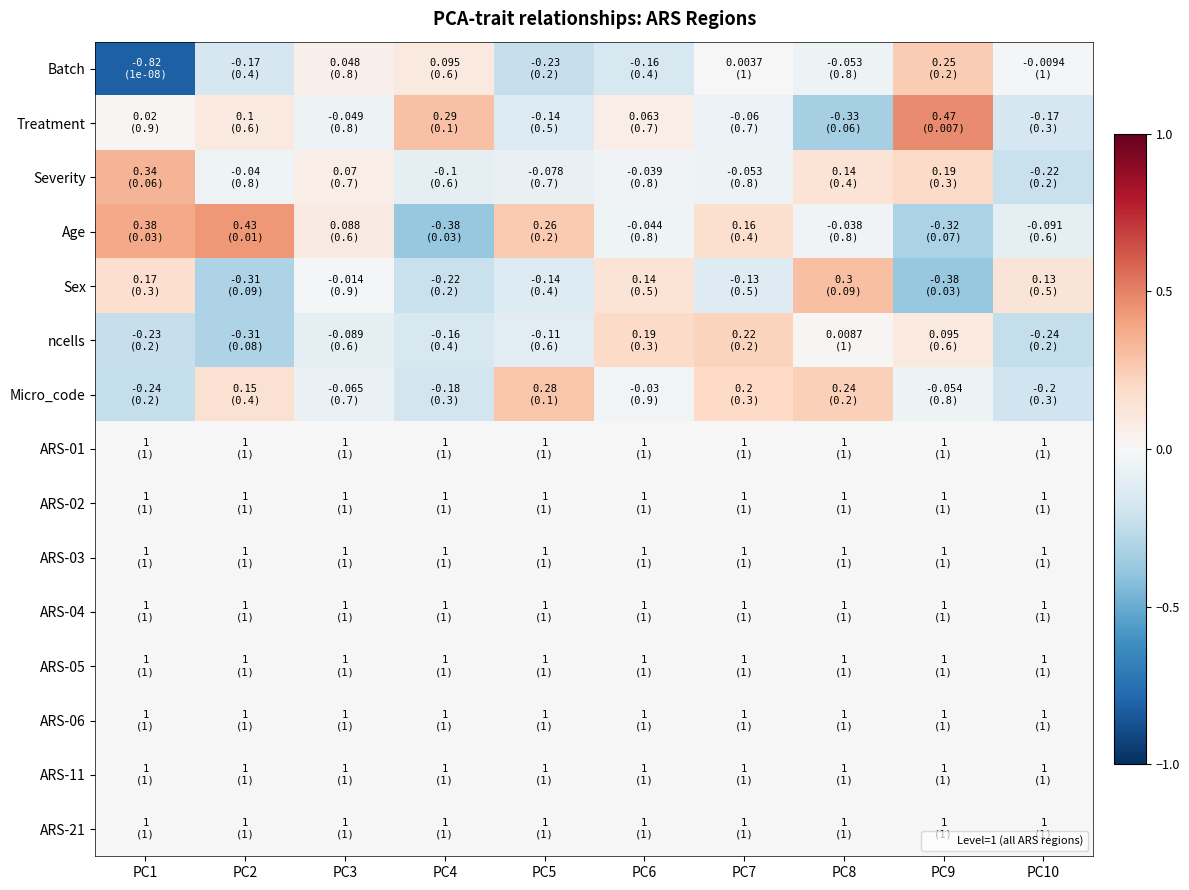

Reading left to right, list all the values displayed in this chart.

Batch: PC1=-0.8	PC2=-0.2	PC3=0.0	PC4=0.1	PC5=-0.2	PC6=-0.2	PC7=0.0	PC8=-0.1	PC9=0.2	PC10=-0.0
Treatment: PC1=0.0	PC2=0.1	PC3=-0.0	PC4=0.3	PC5=-0.1	PC6=0.1	PC7=-0.1	PC8=-0.3	PC9=0.5	PC10=-0.2
Severity: PC1=0.3	PC2=-0.0	PC3=0.1	PC4=-0.1	PC5=-0.1	PC6=-0.0	PC7=-0.1	PC8=0.1	PC9=0.2	PC10=-0.2
Age: PC1=0.4	PC2=0.4	PC3=0.1	PC4=-0.4	PC5=0.3	PC6=-0.0	PC7=0.2	PC8=-0.0	PC9=-0.3	PC10=-0.1
Sex: PC1=0.2	PC2=-0.3	PC3=-0.0	PC4=-0.2	PC5=-0.1	PC6=0.1	PC7=-0.1	PC8=0.3	PC9=-0.4	PC10=0.1
ncells: PC1=-0.2	PC2=-0.3	PC3=-0.1	PC4=-0.2	PC5=-0.1	PC6=0.2	PC7=0.2	PC8=0.0	PC9=0.1	PC10=-0.2
Micro_code: PC1=-0.2	PC2=0.1	PC3=-0.1	PC4=-0.2	PC5=0.3	PC6=-0.0	PC7=0.2	PC8=0.2	PC9=-0.1	PC10=-0.2
ARS-01: PC1=0.0	PC2=0.0	PC3=0.0	PC4=0.0	PC5=0.0	PC6=0.0	PC7=0.0	PC8=0.0	PC9=0.0	PC10=0.0
ARS-02: PC1=0.0	PC2=0.0	PC3=0.0	PC4=0.0	PC5=0.0	PC6=0.0	PC7=0.0	PC8=0.0	PC9=0.0	PC10=0.0
ARS-03: PC1=0.0	PC2=0.0	PC3=0.0	PC4=0.0	PC5=0.0	PC6=0.0	PC7=0.0	PC8=0.0	PC9=0.0	PC10=0.0
ARS-04: PC1=0.0	PC2=0.0	PC3=0.0	PC4=0.0	PC5=0.0	PC6=0.0	PC7=0.0	PC8=0.0	PC9=0.0	PC10=0.0
ARS-05: PC1=0.0	PC2=0.0	PC3=0.0	PC4=0.0	PC5=0.0	PC6=0.0	PC7=0.0	PC8=0.0	PC9=0.0	PC10=0.0
ARS-06: PC1=0.0	PC2=0.0	PC3=0.0	PC4=0.0	PC5=0.0	PC6=0.0	PC7=0.0	PC8=0.0	PC9=0.0	PC10=0.0
ARS-11: PC1=0.0	PC2=0.0	PC3=0.0	PC4=0.0	PC5=0.0	PC6=0.0	PC7=0.0	PC8=0.0	PC9=0.0	PC10=0.0
ARS-21: PC1=0.0	PC2=0.0	PC3=0.0	PC4=0.0	PC5=0.0	PC6=0.0	PC7=0.0	PC8=0.0	PC9=0.0	PC10=0.0